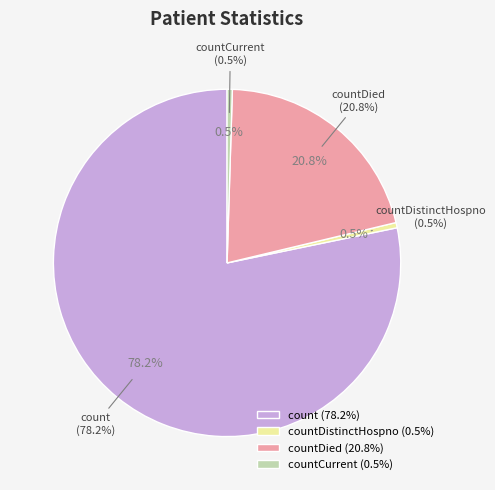

True or false: countDied accounts for 21% of the total.

True